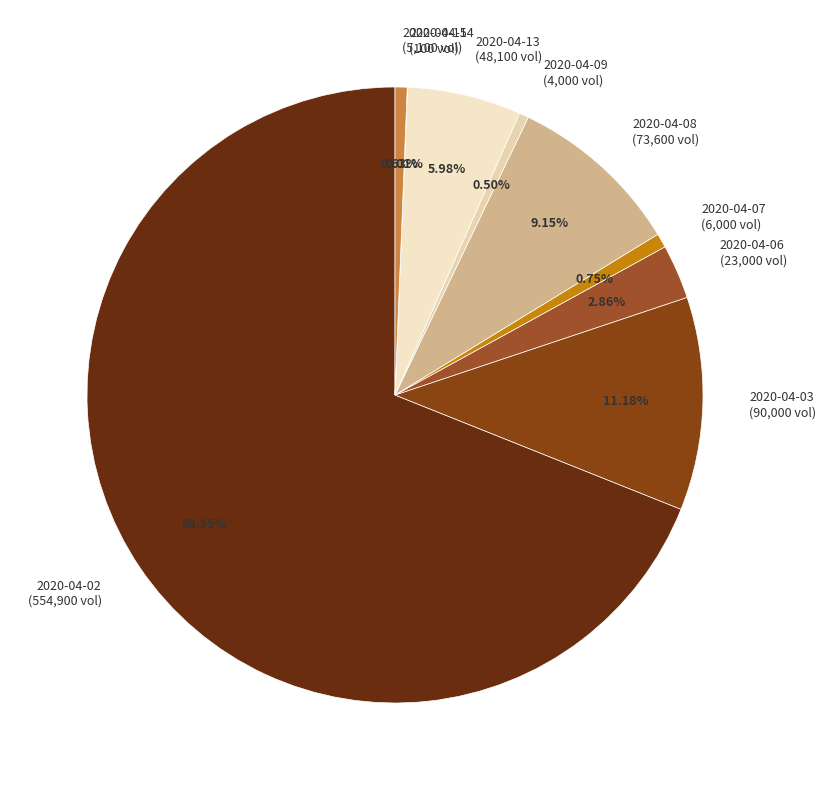

Is it true that 2020-04-02 is 69% of the pie?

True